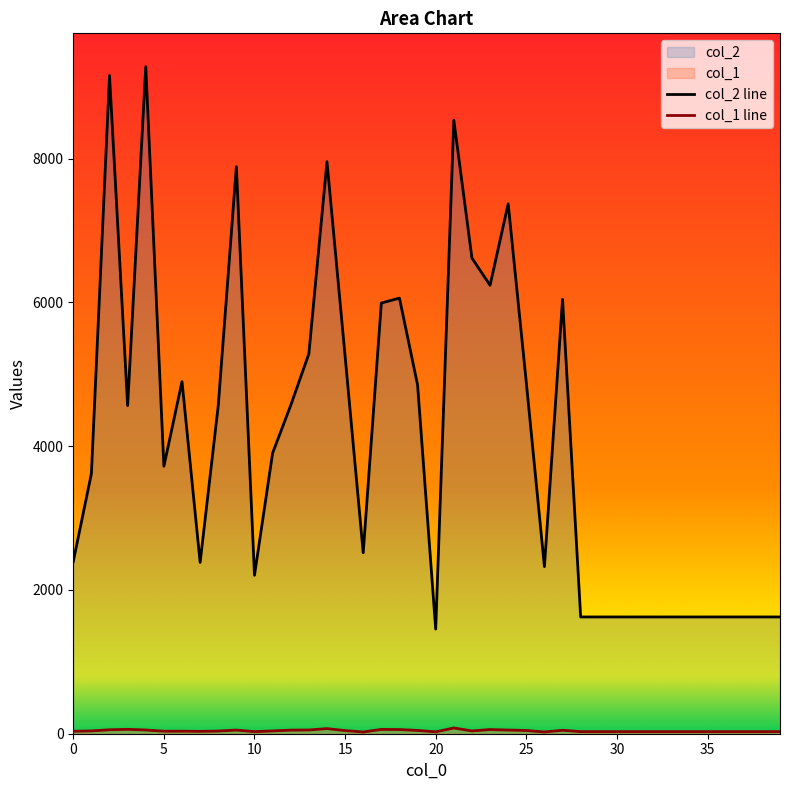

Reading right to left, what are all the values shown in this chart?

col_2: 1624	1624	1624	1624	1624	1624	1624	1624	1624	1624	1624	1624	6041	2324	4884	7370	6237	6615	8533	1456	4851	6058	5990	2518	5252	7956	5283	4567	3903	2204	7886	4562	2382	4897	3720	9277	4563	9154	3618	2396
col_1: 29	29	29	29	29	29	29	29	29	29	29	29	48	24	45	51	58	39	80	26	46	58	60	24	44	71	52	50	39	29	51	37	33	35	35	52	61	55	39	35